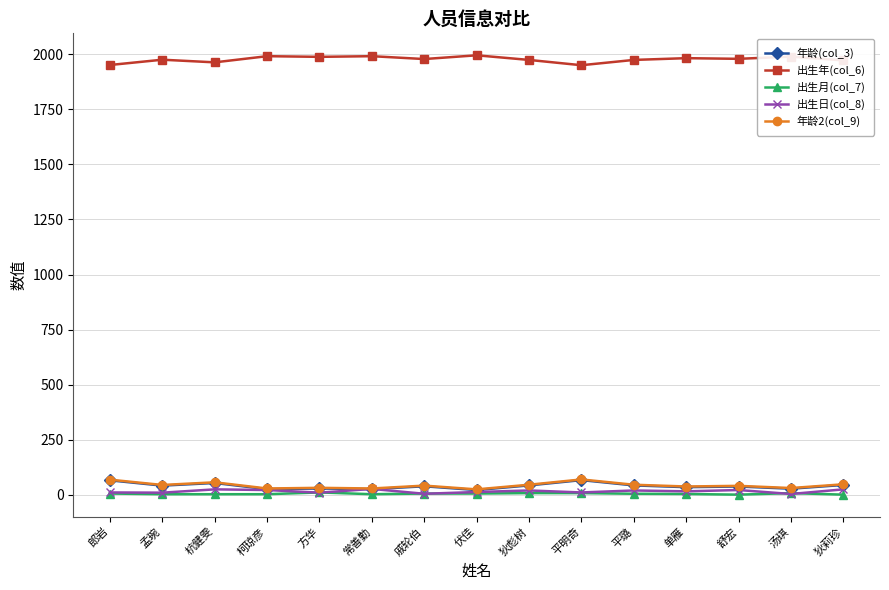

Is the value of 出生日(col_8) at 杭健雯 greater than the value of 出生年(col_6) at 狄彪树?

No